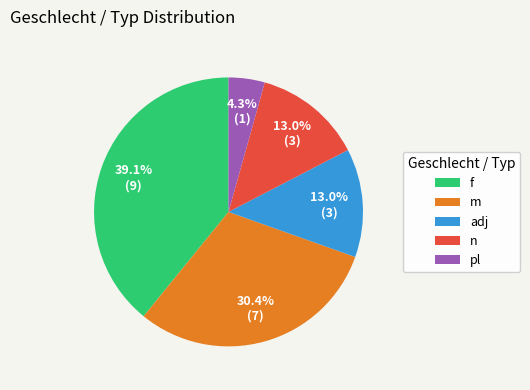

What portion of the pie excludes adj?

87.0%